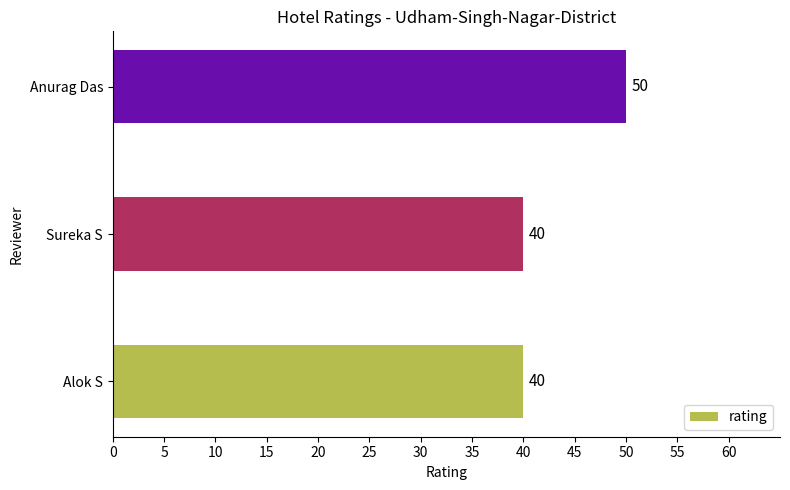

The value at Anurag Das is 77. True or false?

False